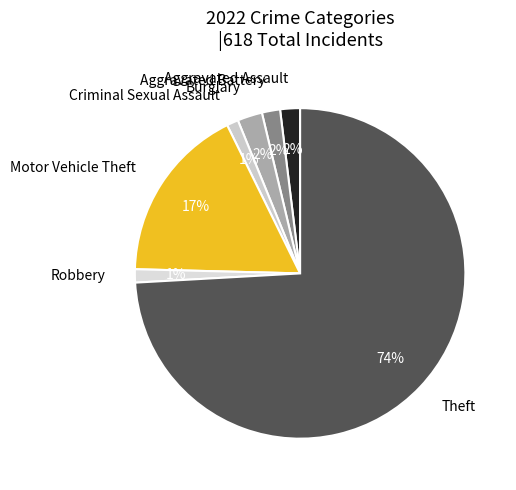

What is the largest slice in the pie chart?

Theft